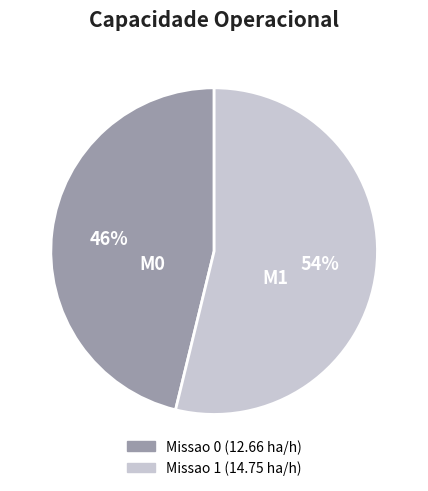

The M0 slice represents 32% of the pie. True or false?

False